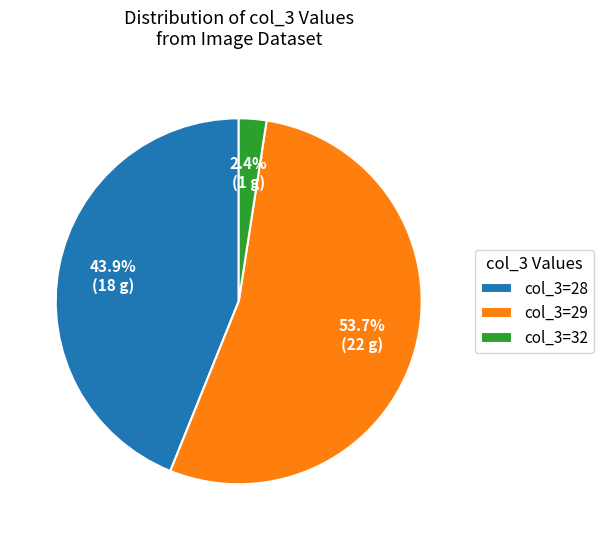

Does col_3=32 represent more than half of the total?

No